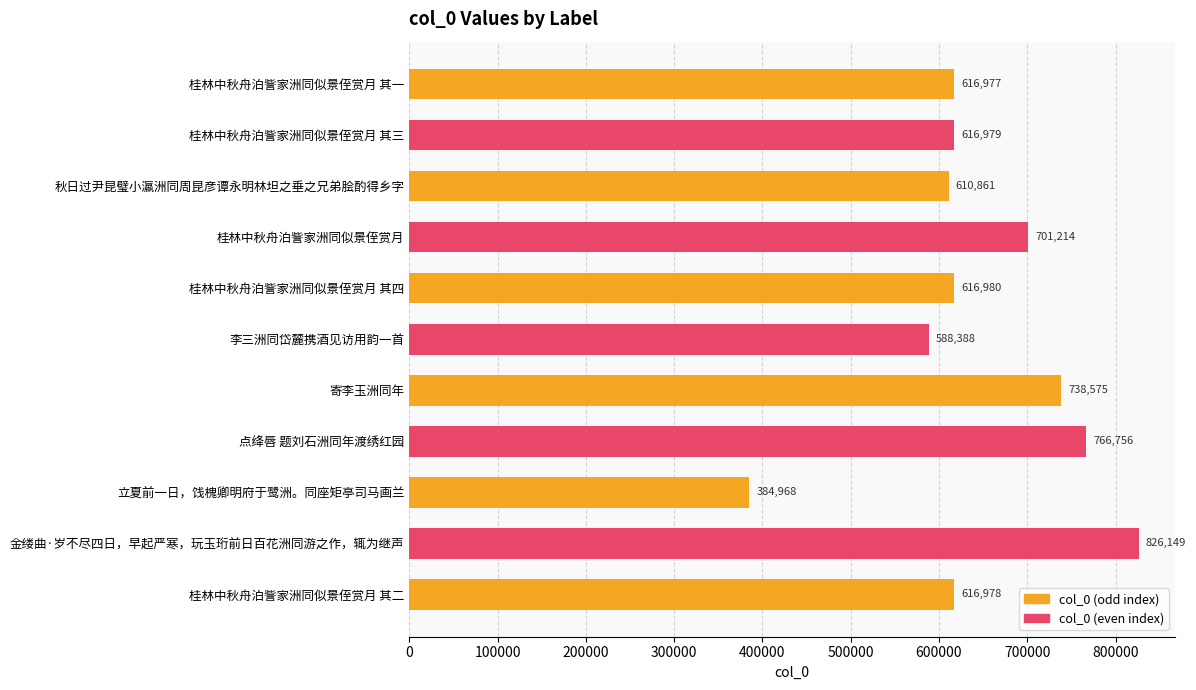

How many categories are shown in the chart?

11